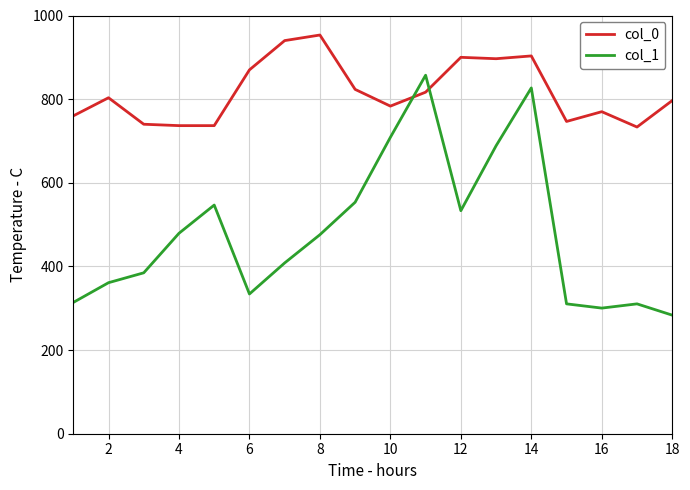

Rank the series by their average value, from lowest to highest.

col_1, col_0